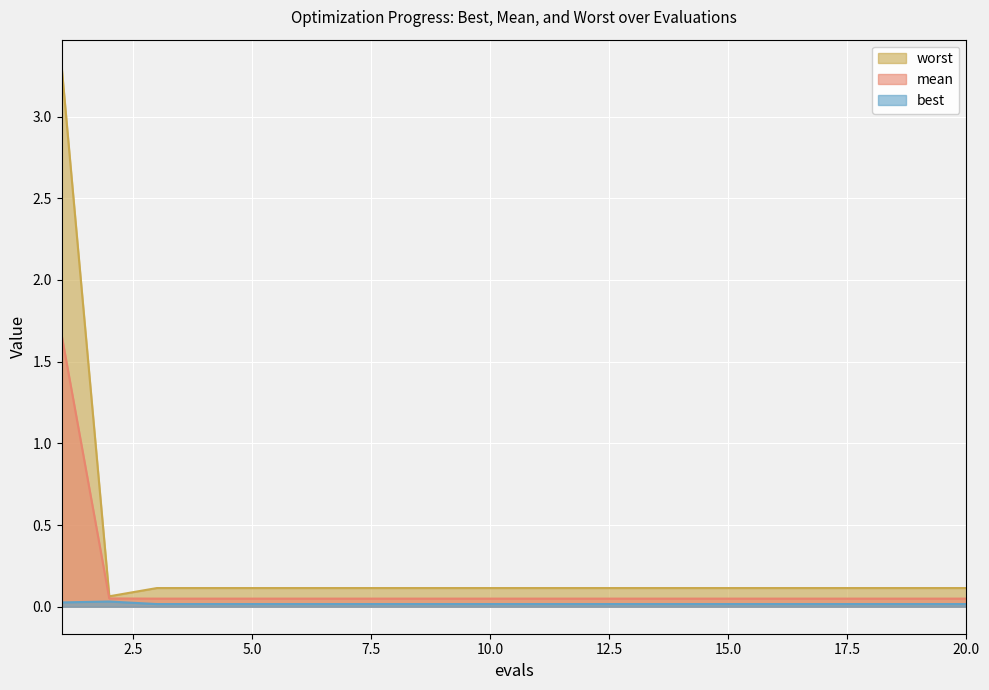

The mean series shows 0.0 at 20. True or false?

True